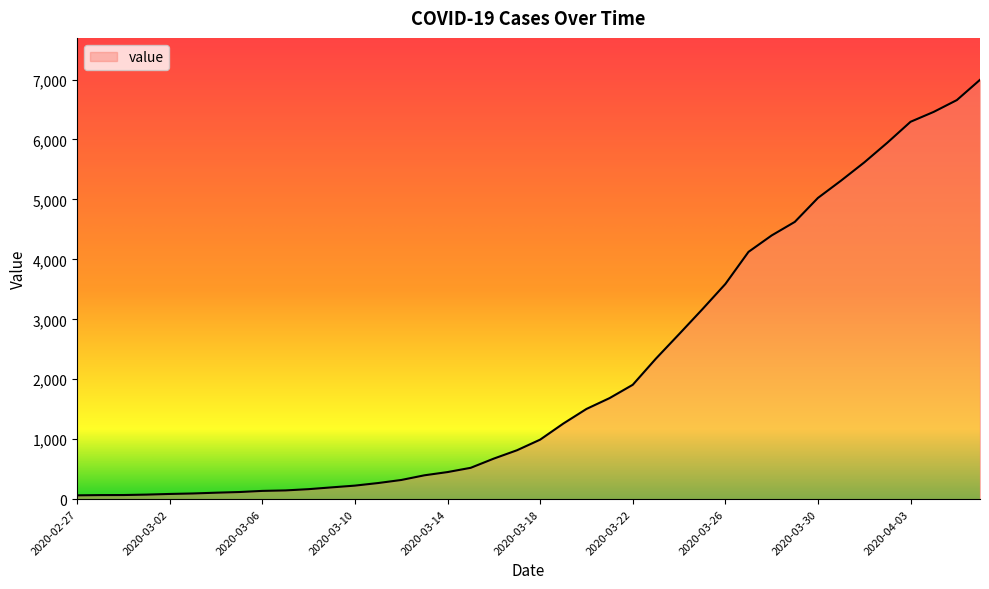

What is the difference between the maximum and minimum values?

6931